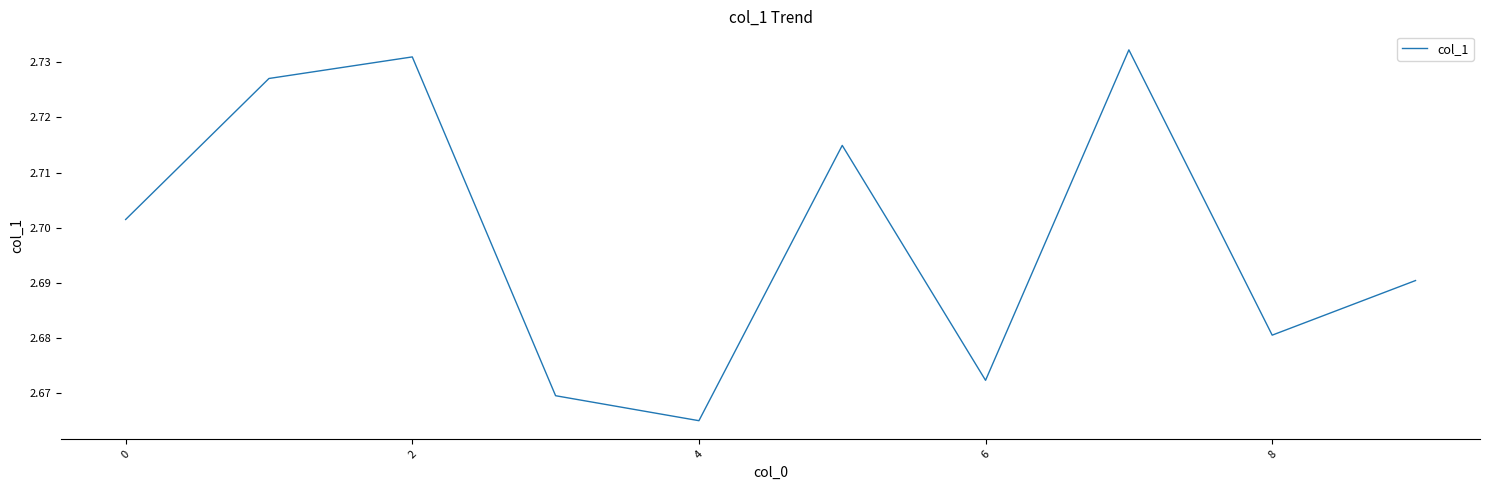

How many distinct data groups are displayed?

1